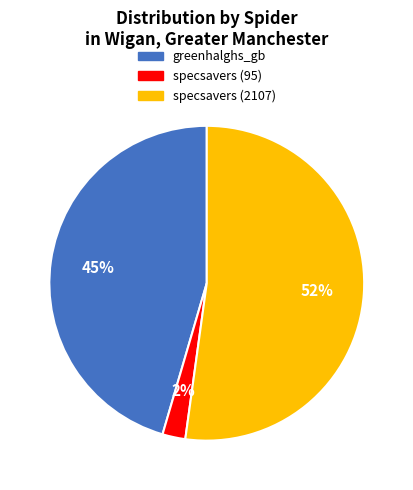

How many segments does this pie chart have?

3